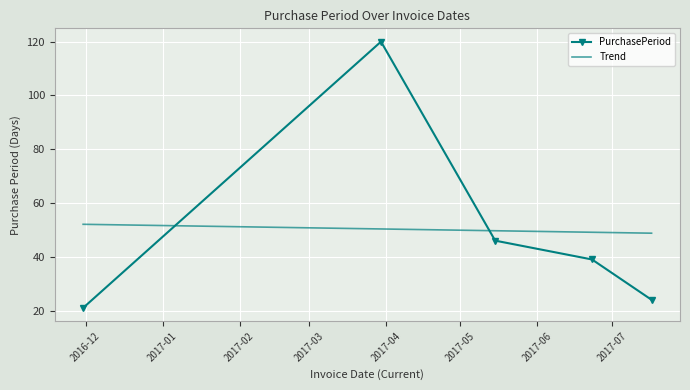

What position from the right is 2017-03-30?

4